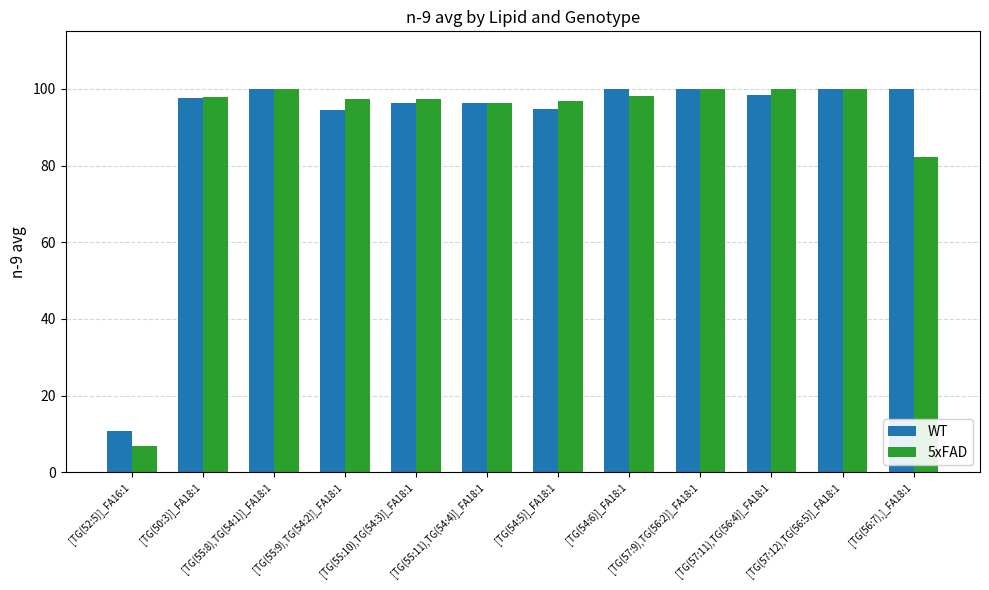

List the series in order of their overall mean, highest first.

WT, 5xFAD